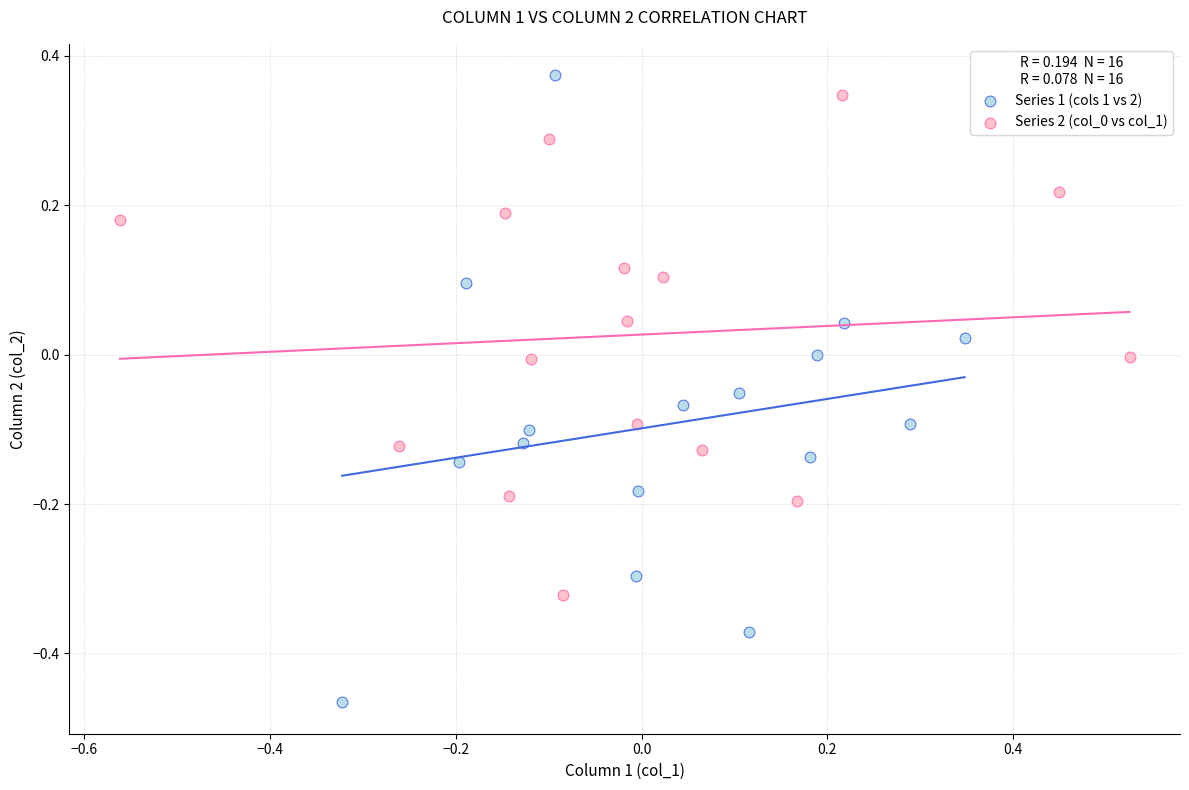

Which series reaches the minimum Y coordinate?

Series 1 (cols 1 vs 2)